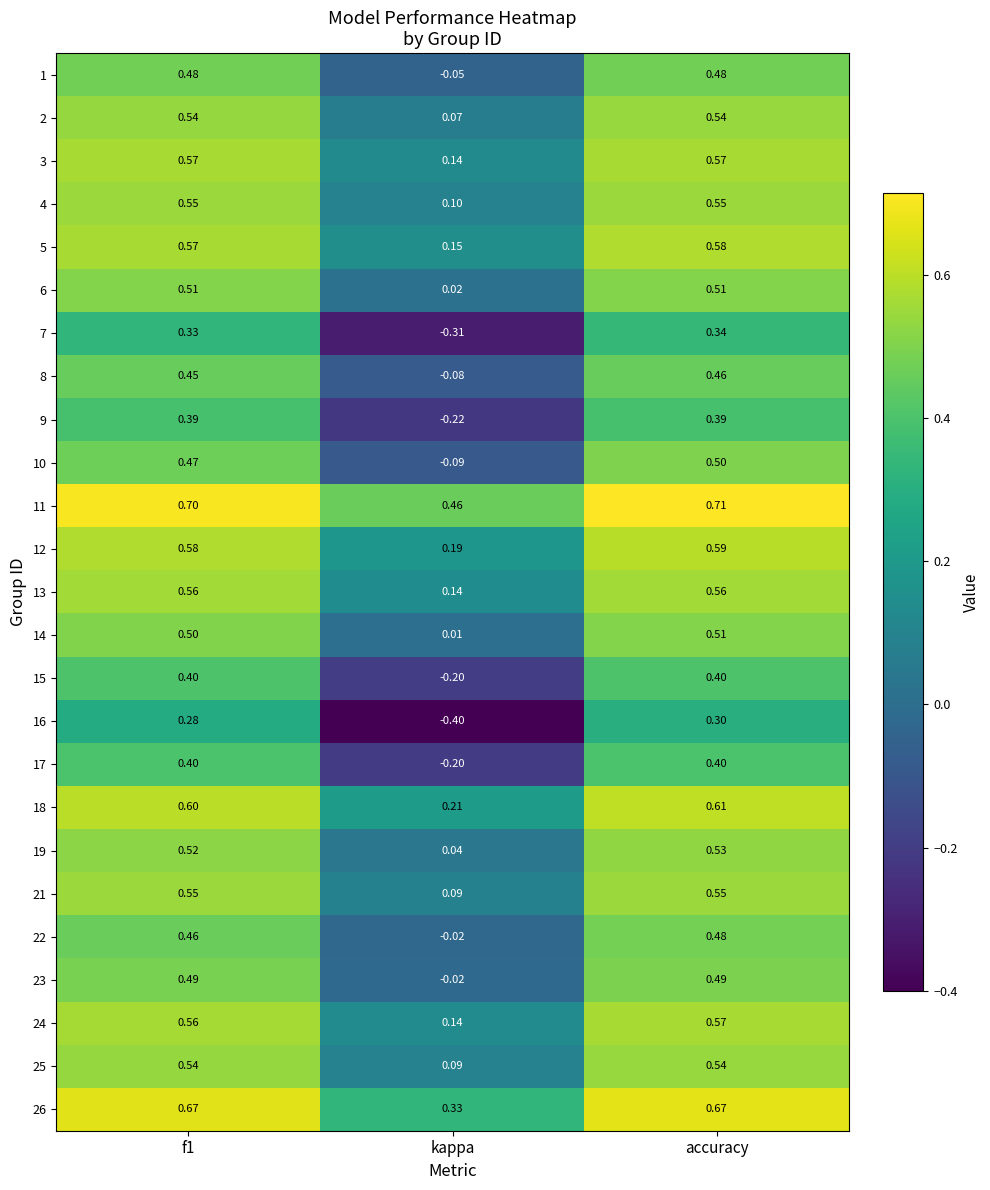

How many data points in 1 are above 0?

2